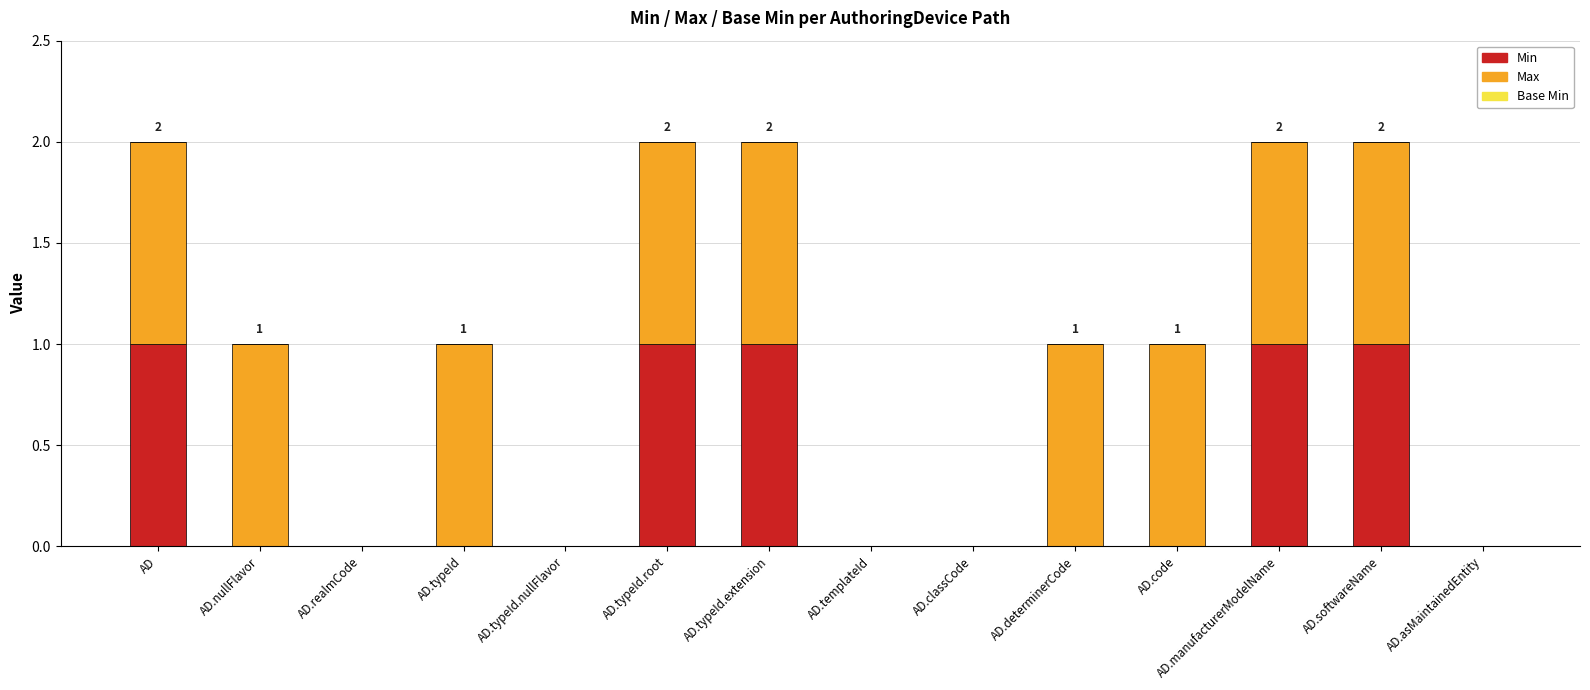

True or false: Min has a value of 0 at AD.code.

True